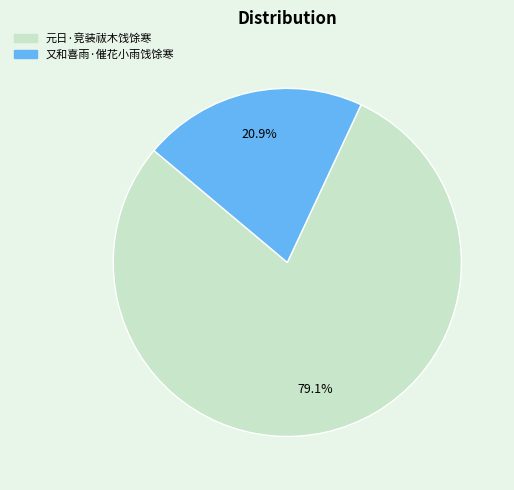

To the nearest percent, what is the difference between the 元日·竞装祓木饯馀寒 and 又和喜雨·催花小雨饯馀寒 slice percentages?

58%